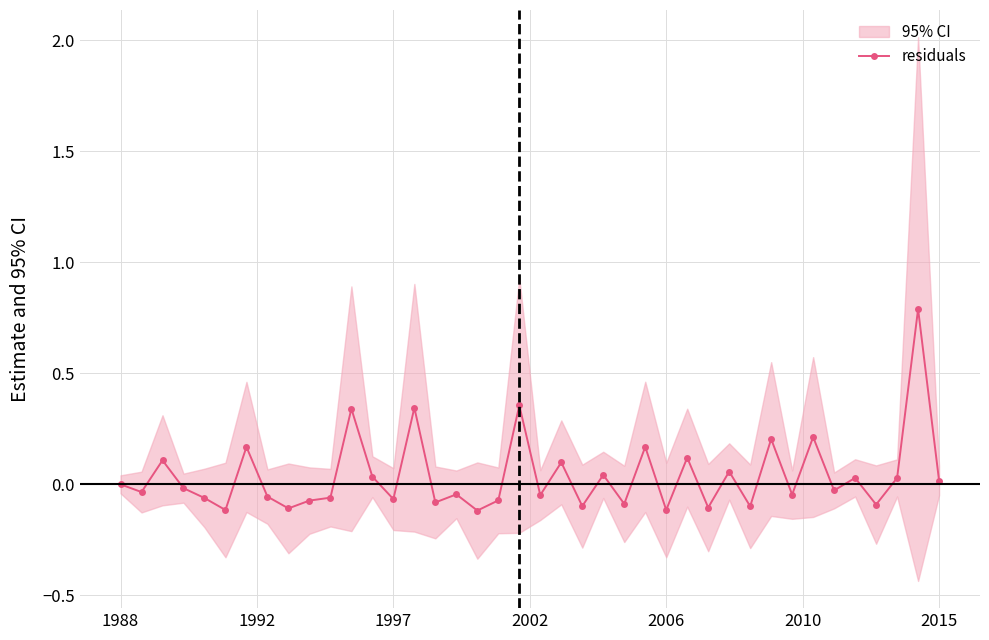

The value of residuals at 2006 is -0.0. True or false?

False